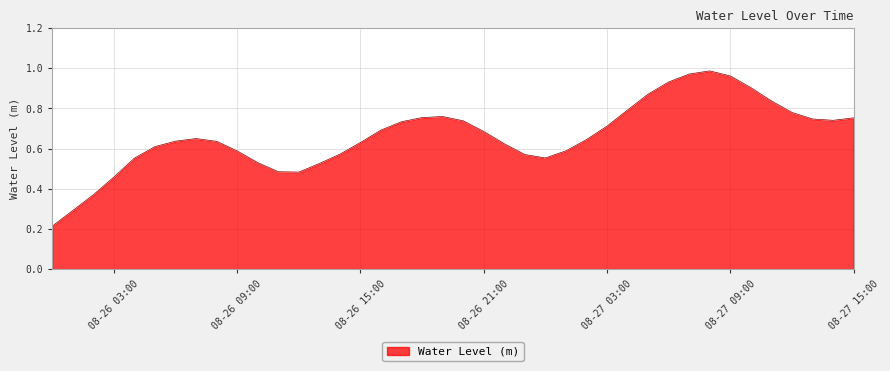

Is this an area chart (filled region under the line)?

Yes